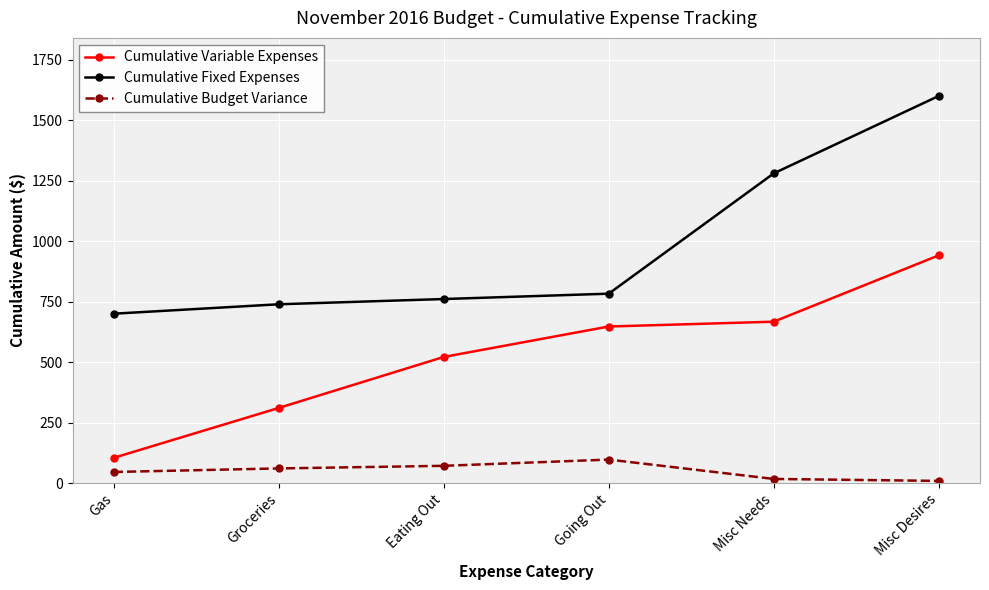

Rank the categories by Cumulative Variable Expenses value from lowest to highest.

Gas, Groceries, Eating Out, Going Out, Misc Needs, Misc Desires